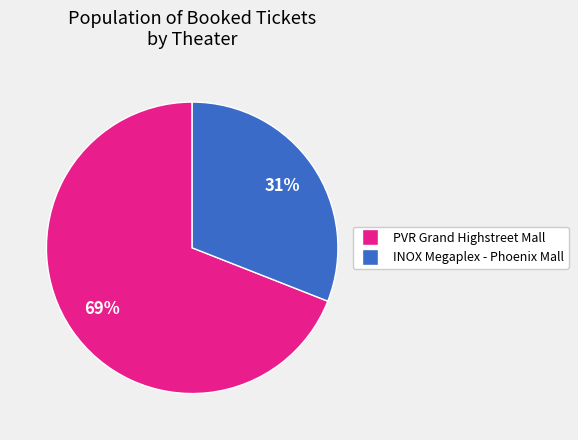

Count the number of slices in the pie.

2